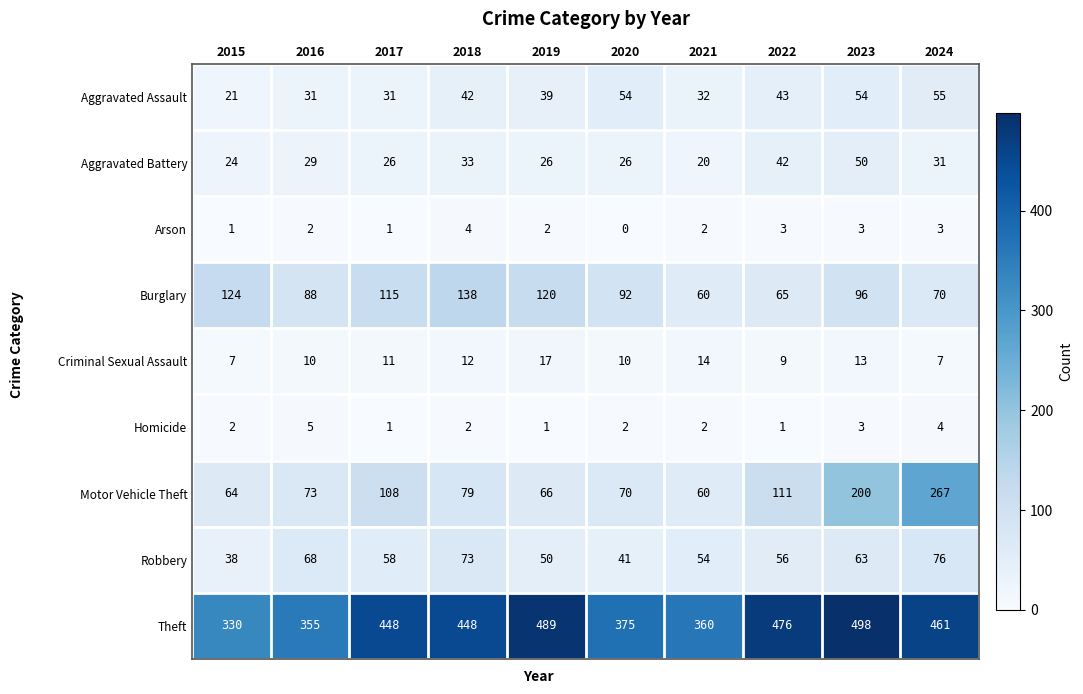

Rank the series at 2016 from highest to lowest value.

Theft, Burglary, Motor Vehicle Theft, Robbery, Aggravated Assault, Aggravated Battery, Criminal Sexual Assault, Homicide, Arson